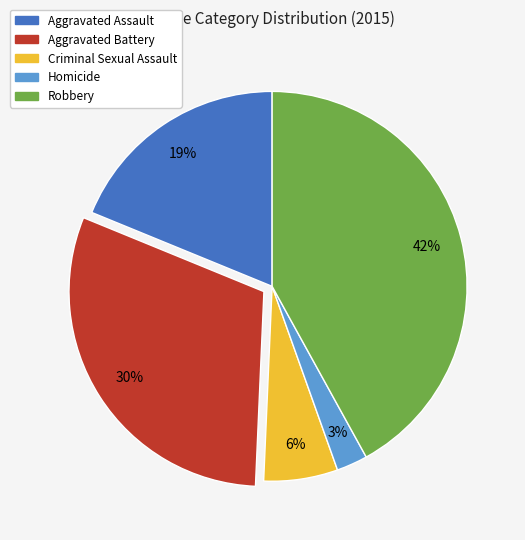

To the nearest percent, what is the difference between the Homicide and Aggravated Assault slice percentages?

16%